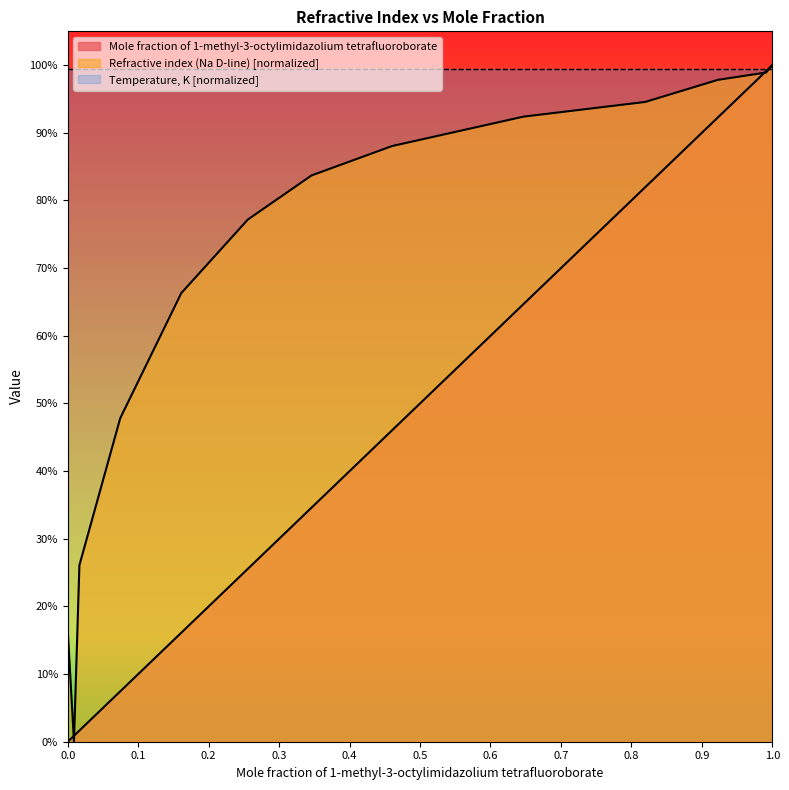

How many lines are shown in the chart?

2